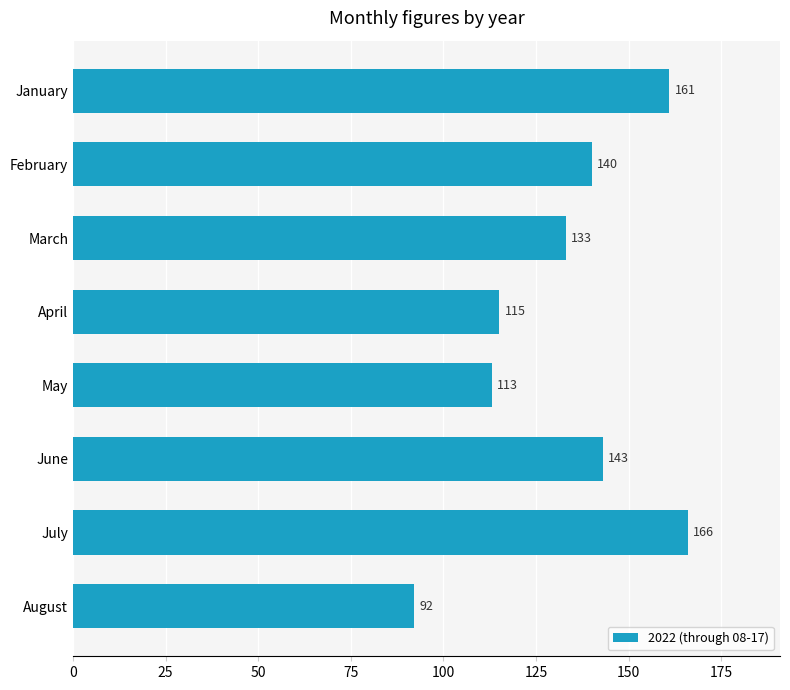

Where is the data nearest to the value 129?

March